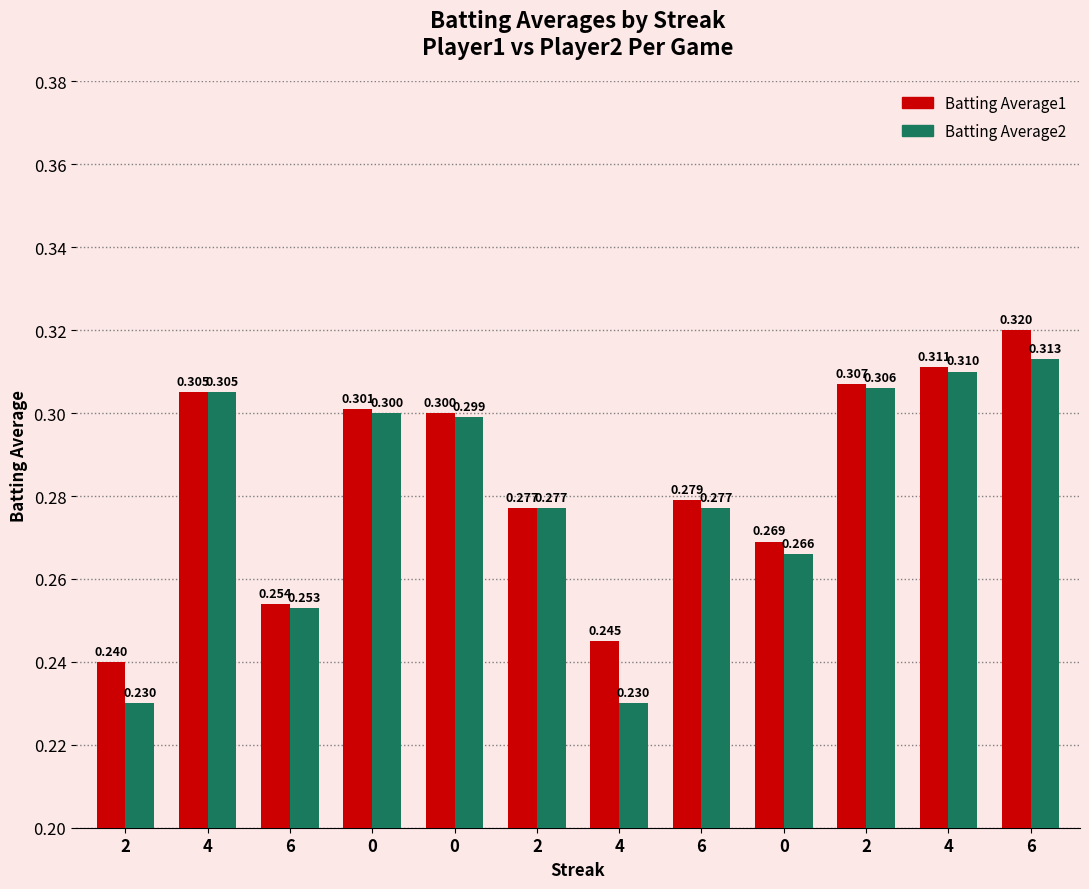

Are the bars horizontal?

No